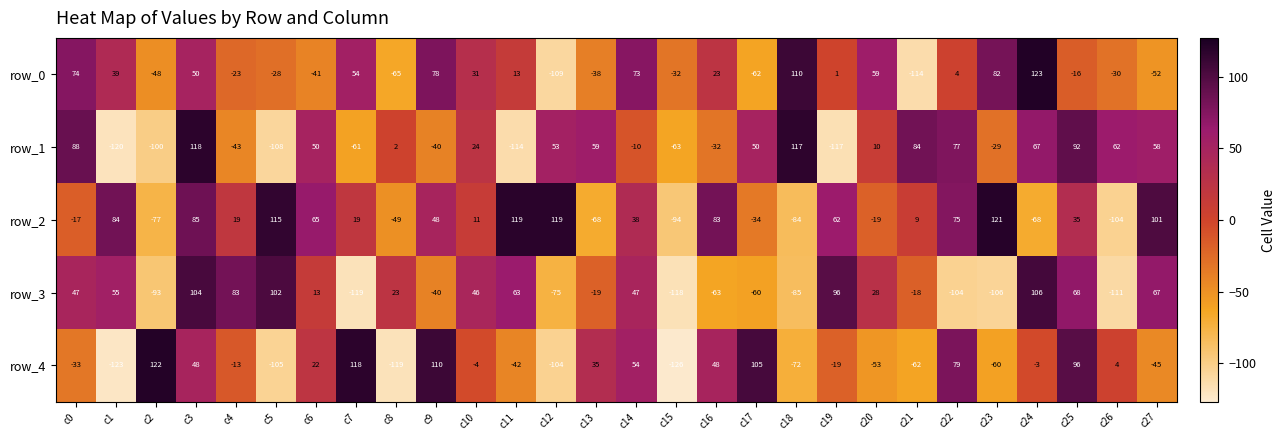

Reading right to left, what are all the values shown in this chart?

row_0: -52	-30	-16	123	82	4	-114	59	1	110	-62	23	-32	73	-38	-109	13	31	78	-65	54	-41	-28	-23	50	-48	39	74
row_1: 58	62	92	67	-29	77	84	10	-117	117	50	-32	-63	-10	59	53	-114	24	-40	2	-61	50	-108	-43	118	-100	-120	88
row_2: 101	-104	35	-68	121	75	9	-19	62	-84	-34	83	-94	38	-68	119	119	11	48	-49	19	65	115	19	85	-77	84	-17
row_3: 67	-111	68	106	-106	-104	-18	28	96	-85	-60	-63	-118	47	-19	-75	63	46	-40	23	-119	13	102	83	104	-93	55	47
row_4: -45	4	96	-3	-60	79	-62	-53	-19	-72	105	48	-126	54	35	-104	-42	-4	110	-119	118	22	-105	-13	48	122	-123	-33